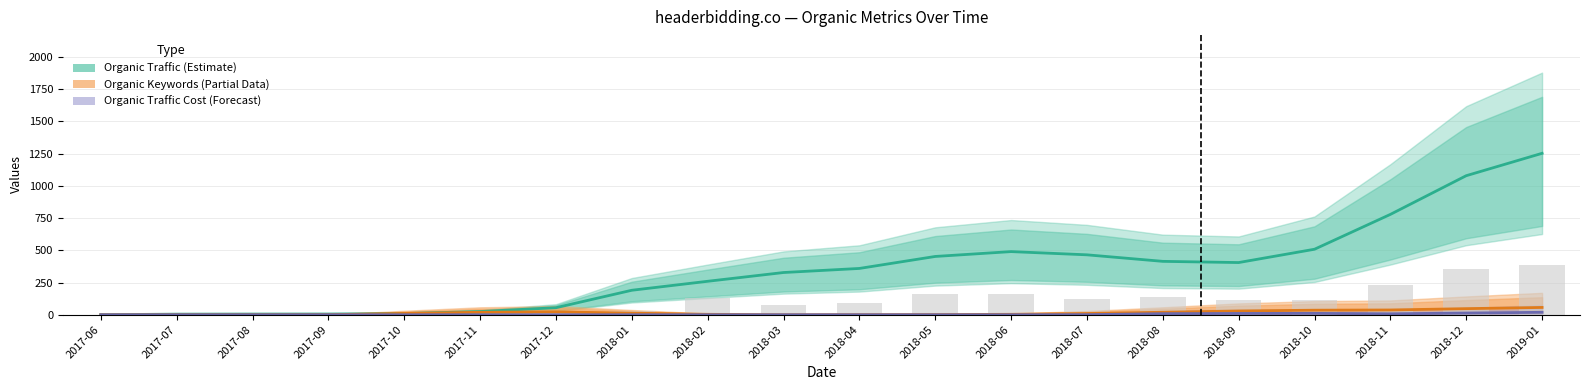

Reading left to right, transcribe all the data shown in this chart.

Organic Traffic (Estimate): 0.3	4.7	5.3	5.7	9.3	25.0	54.7	190.0	259.7	327.7	359.3	452.3	490.0	465.0	414.3	405.0	508.3	778.7	1079.0	1252.7
Organic Keywords (Partial): 0.0	0.0	0.0	0.3	10.3	19.3	22.3	12.3	3.3	0.0	0.7	1.3	3.3	9.7	19.3	29.3	35.3	37.0	47.3	56.7
Organic Traffic Cost (Forecast): 0.0	0.0	0.0	0.0	0.0	0.0	0.0	0.0	0.0	0.0	0.0	0.0	0.0	0.7	8.3	10.0	10.7	7.3	13.0	19.0